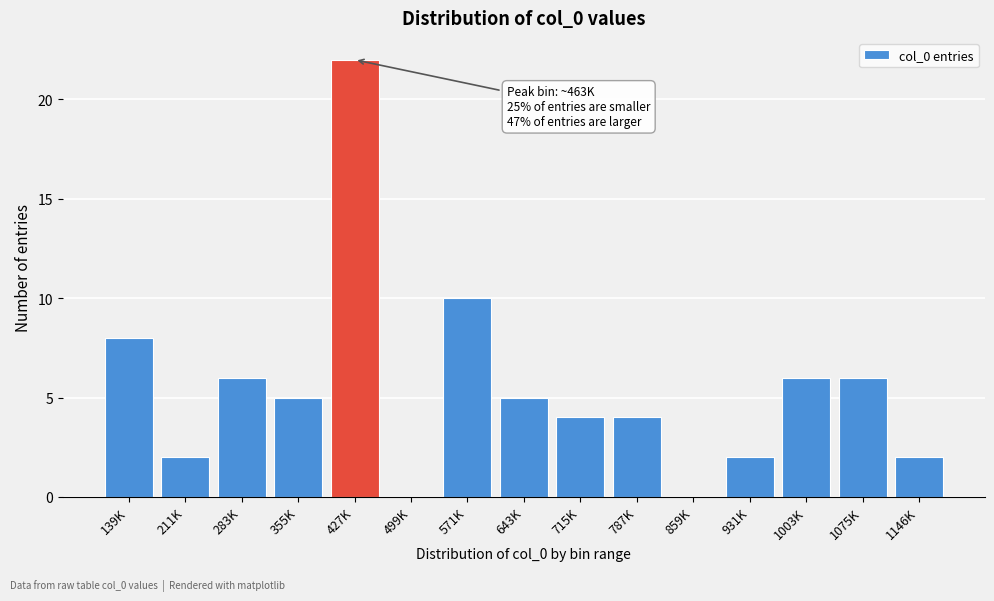

Reading left to right, what are all the values shown in this chart?

139K=8	211K=2	283K=6	355K=5	427K=22	499K=0	571K=10	643K=5	715K=4	787K=4	859K=0	931K=2	1003K=6	1075K=6	1146K=2